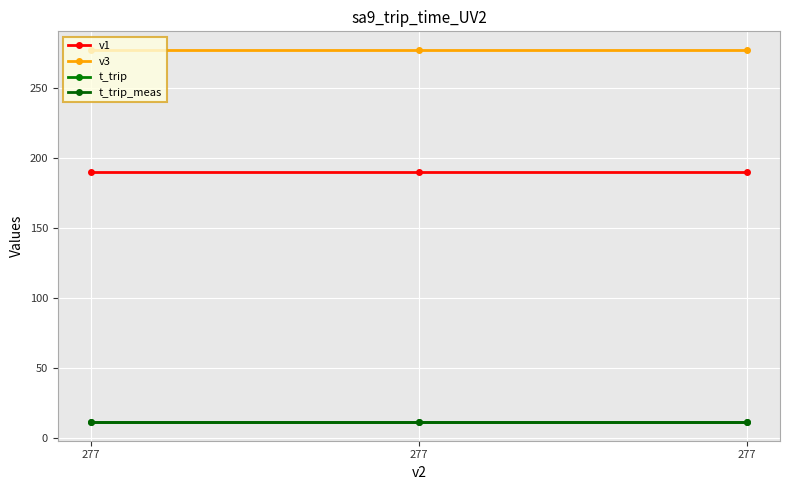

Is it true that t_trip_meas equals 11.0 at 277?

True